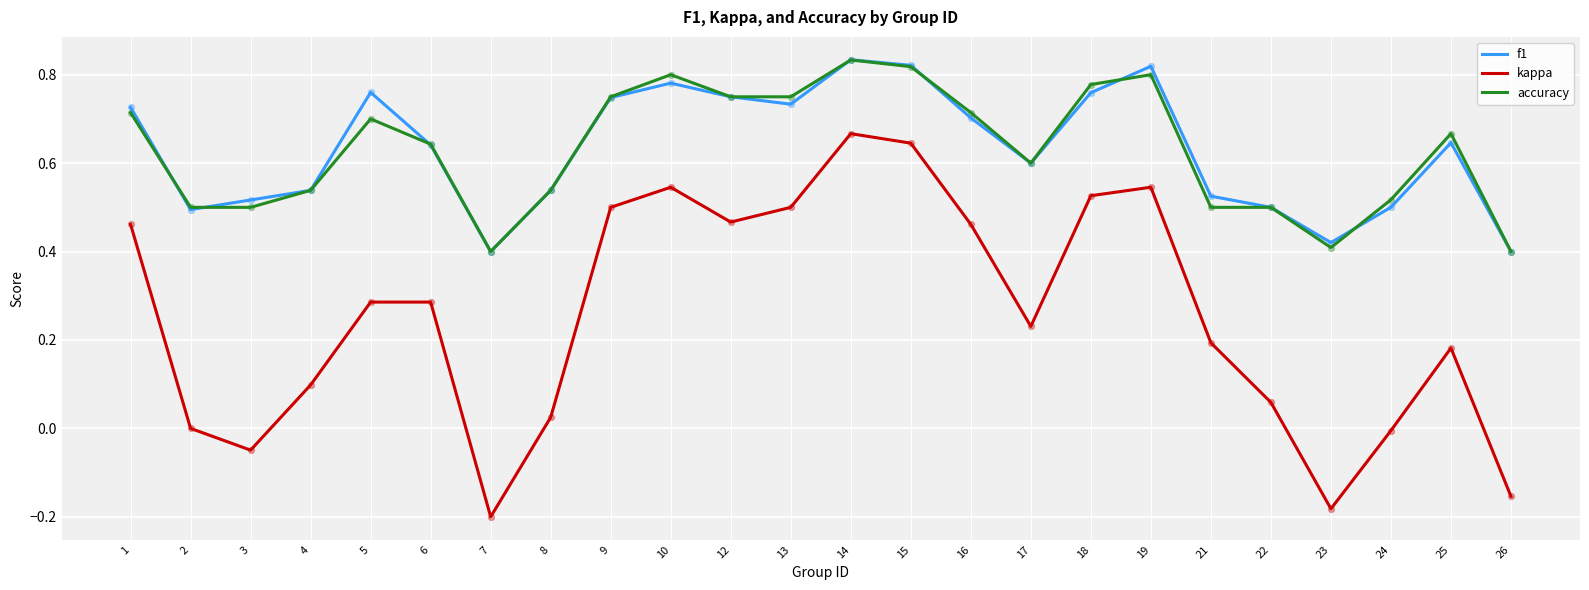

What is the total value across all series at 25?

1.5